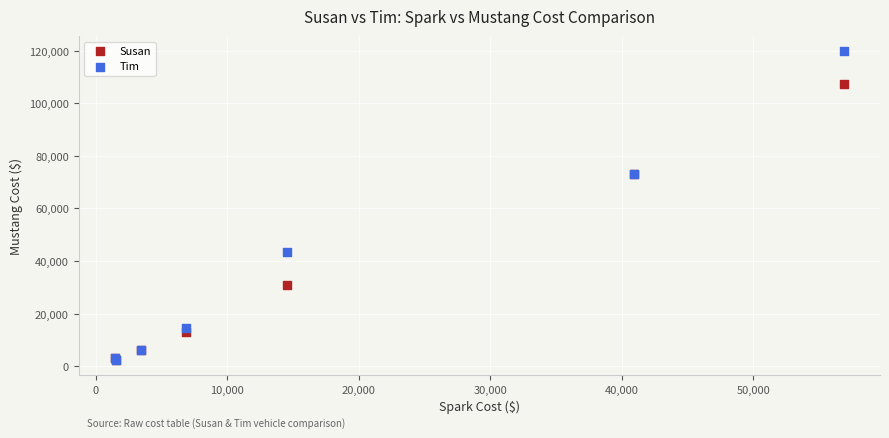

Which series contains the highest Y value?

Tim